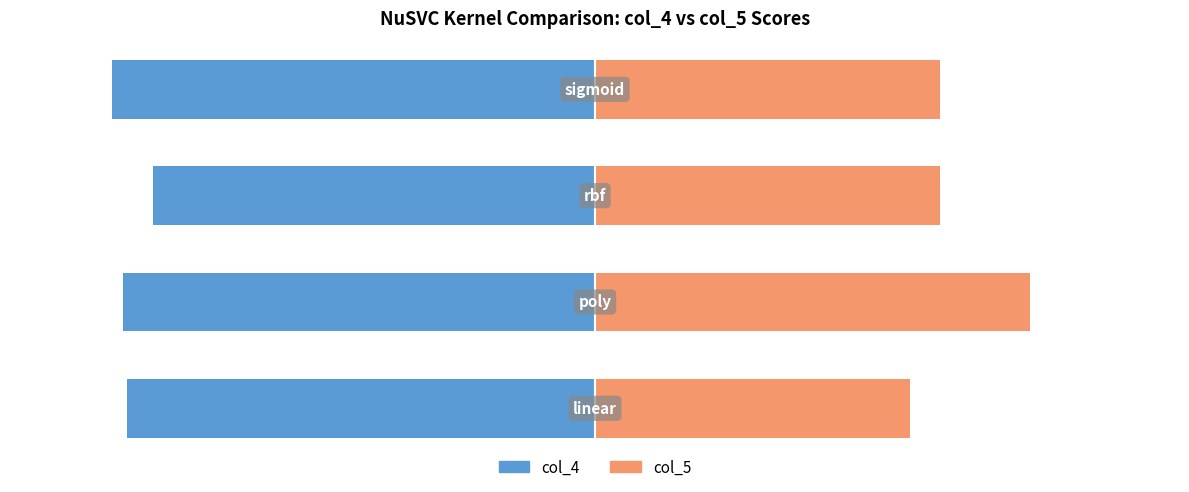

Count the number of categories in the chart.

4